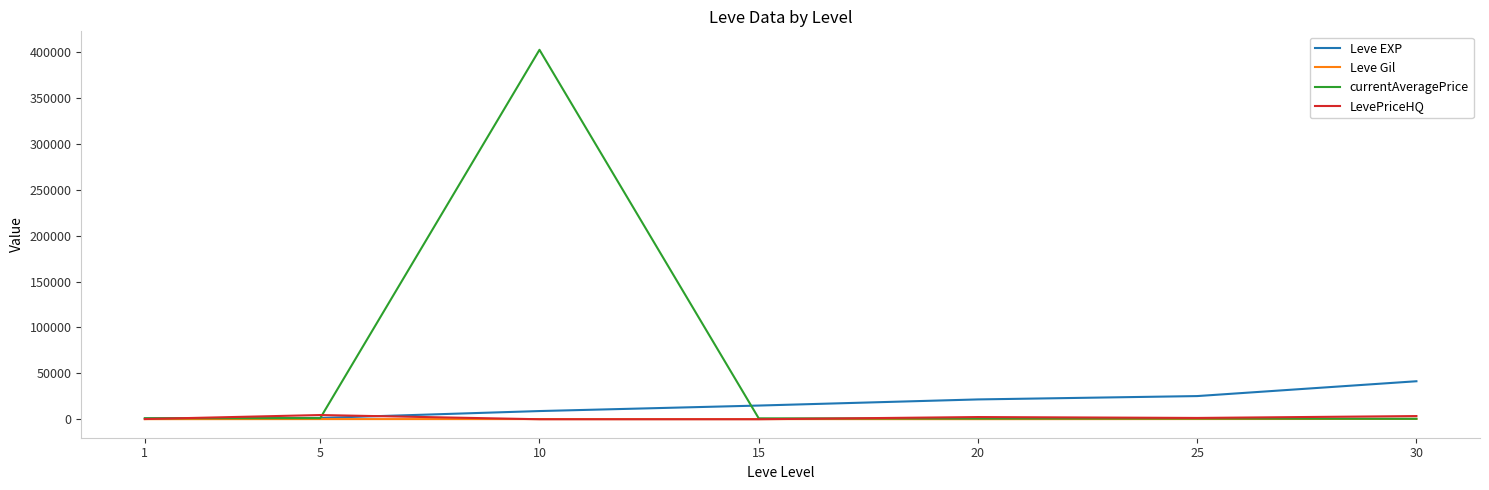

What is the total value across all series at 25?

27762.1